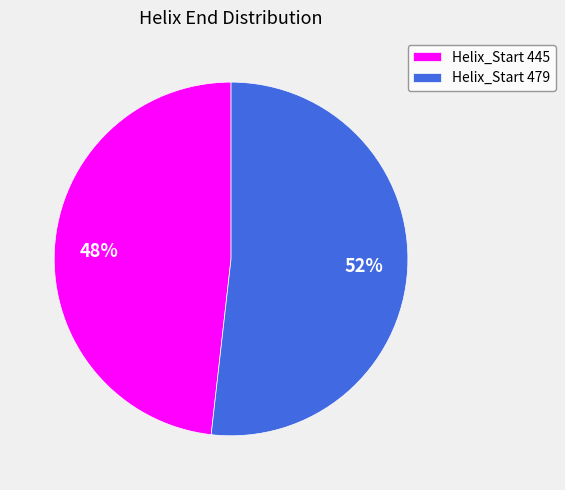

What percentage is the Helix_Start 445 slice, to the nearest percent?

48%